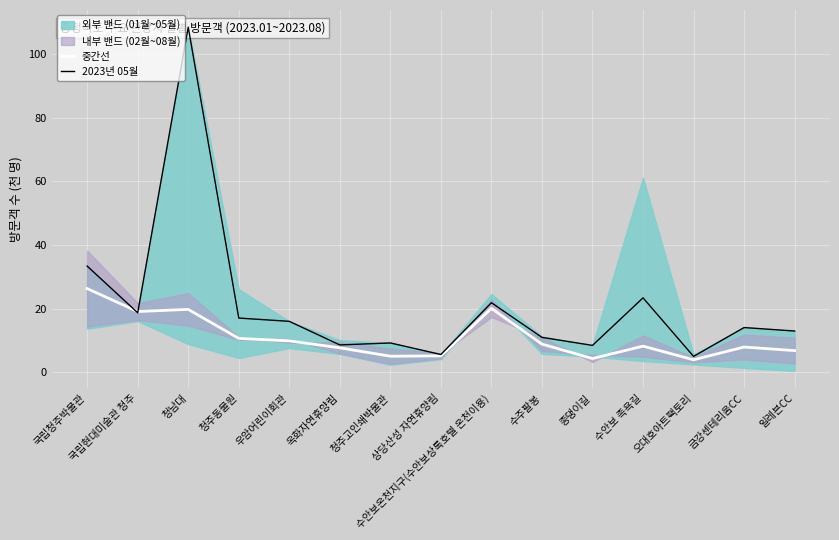

Which series has the widest spread of values?

2023년 05월